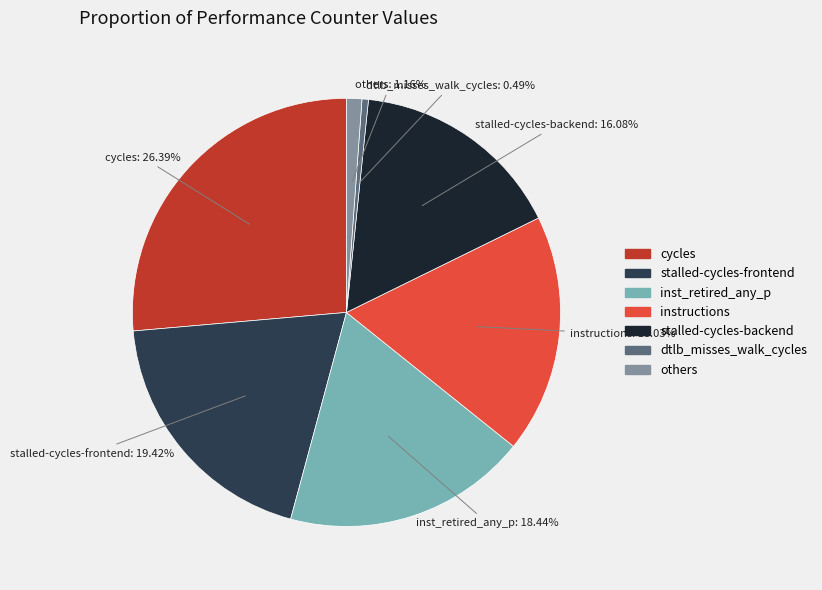

To the nearest percent, what is the difference between the largest and smallest slice percentages?

26%